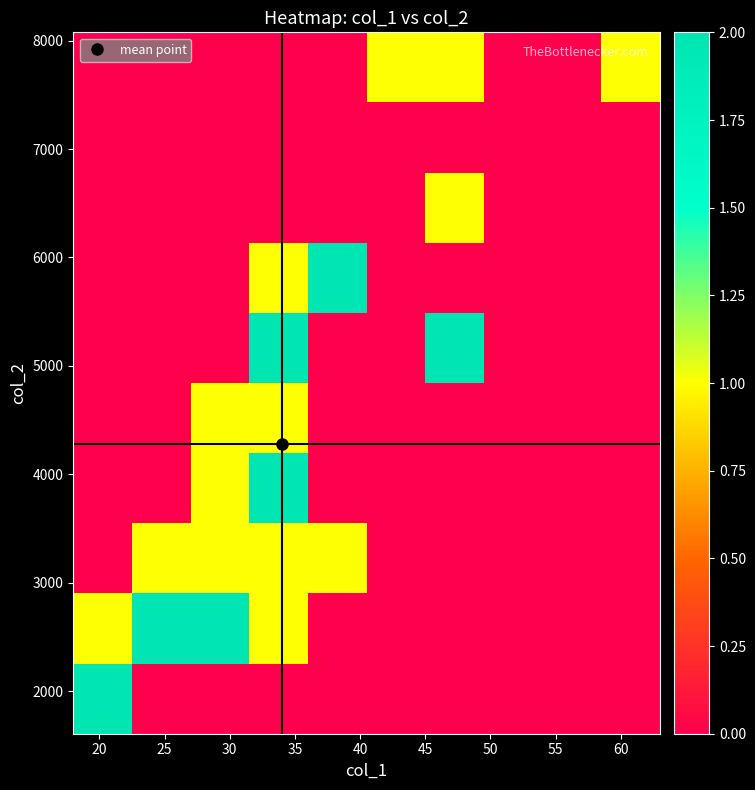

How many data points does each series have?

10